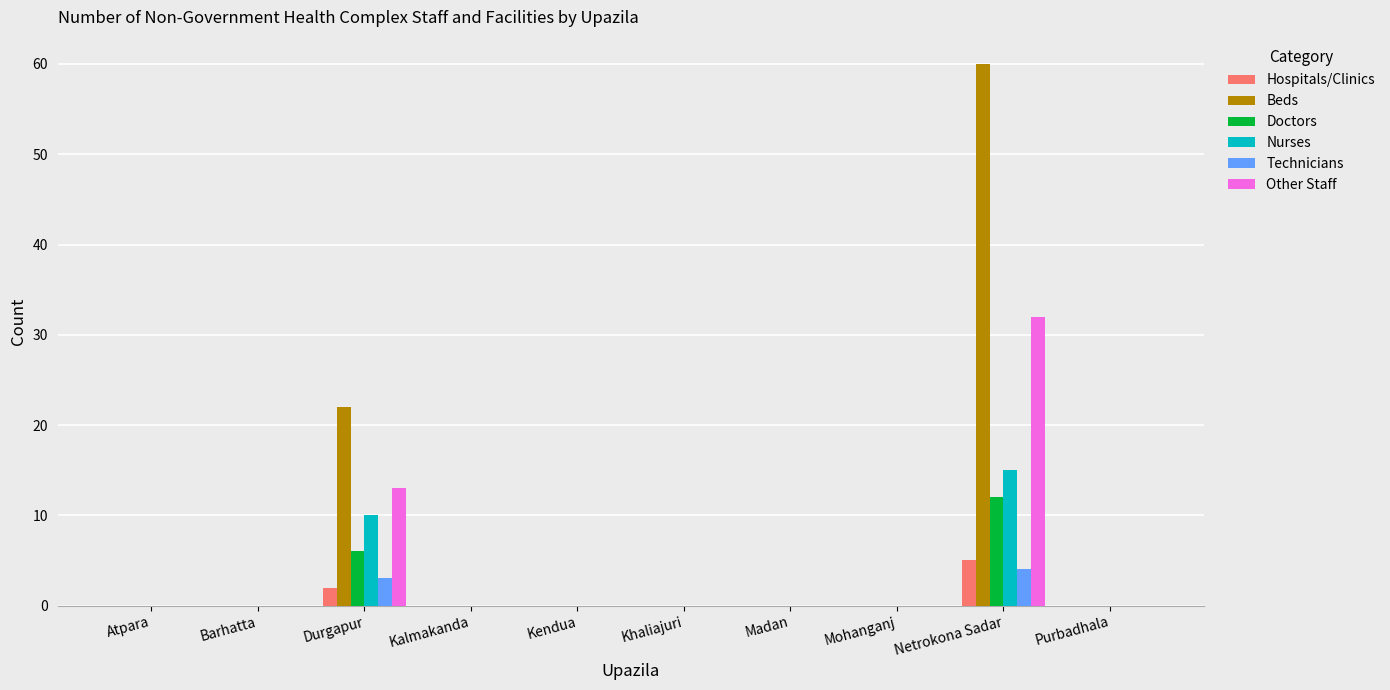

What is the greatest value displayed?

60